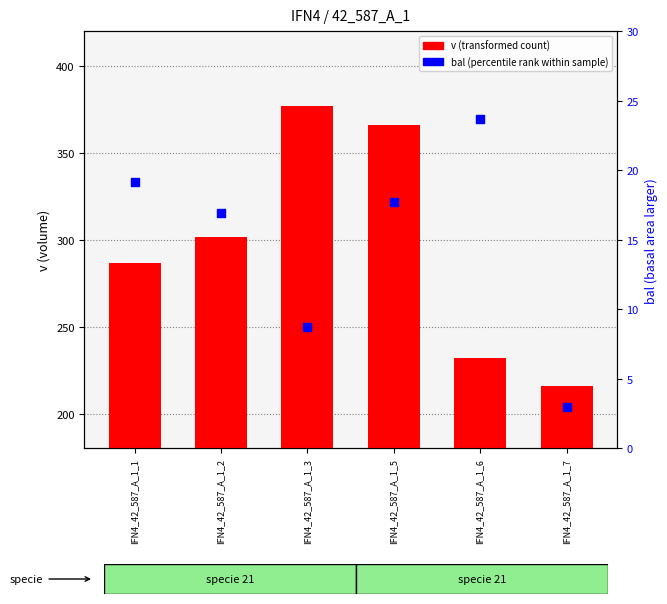

At which category is the sum across all series the highest?

IFN4_42_587_A_1_3